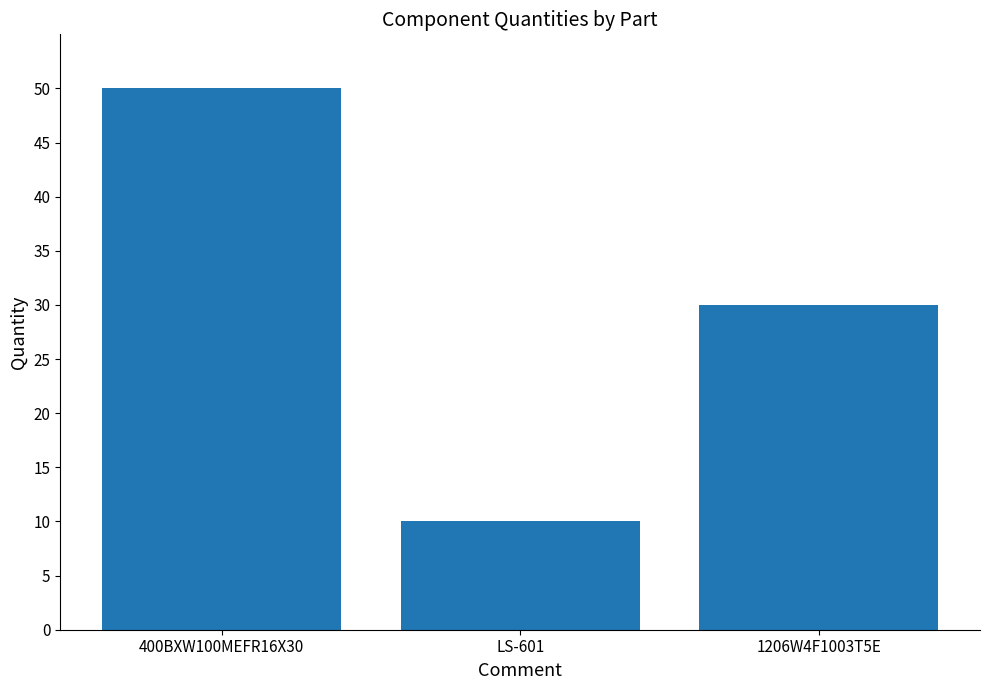

What is the change in value from 400BXW100MEFR16X30 to LS-601?

-40